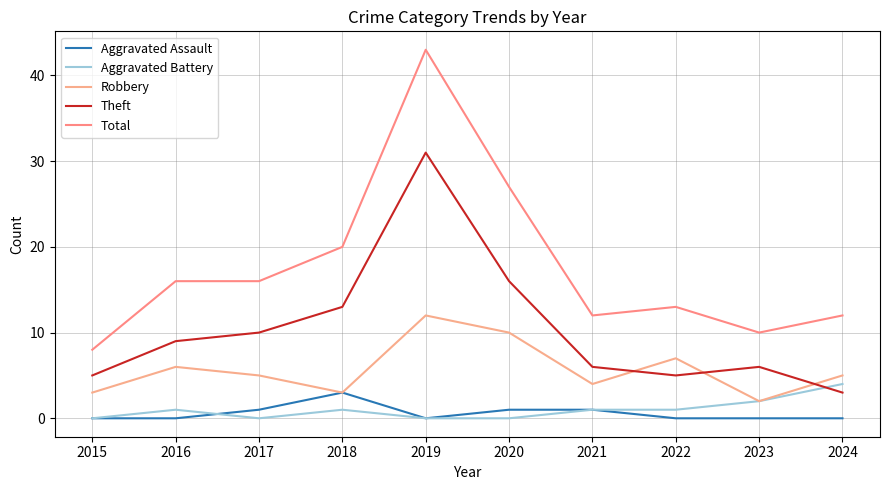

Does the chart display data point markers on the line(s)?

No